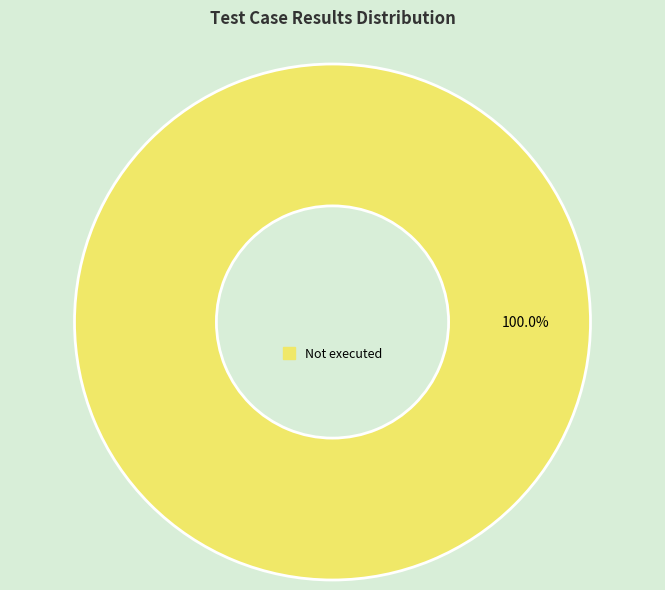

Rank the categories by value from lowest to highest.

Not executed